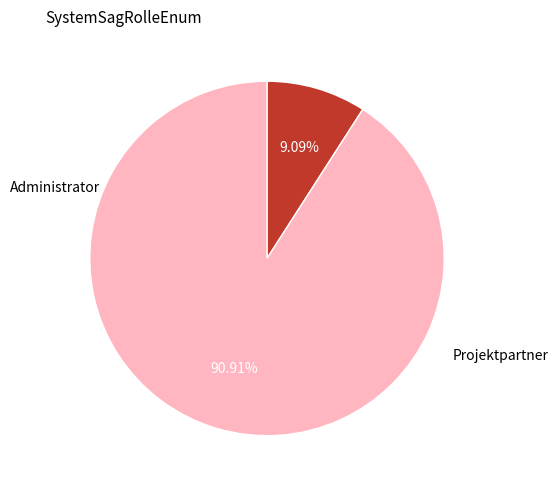

Is there a majority slice in this chart?

Yes